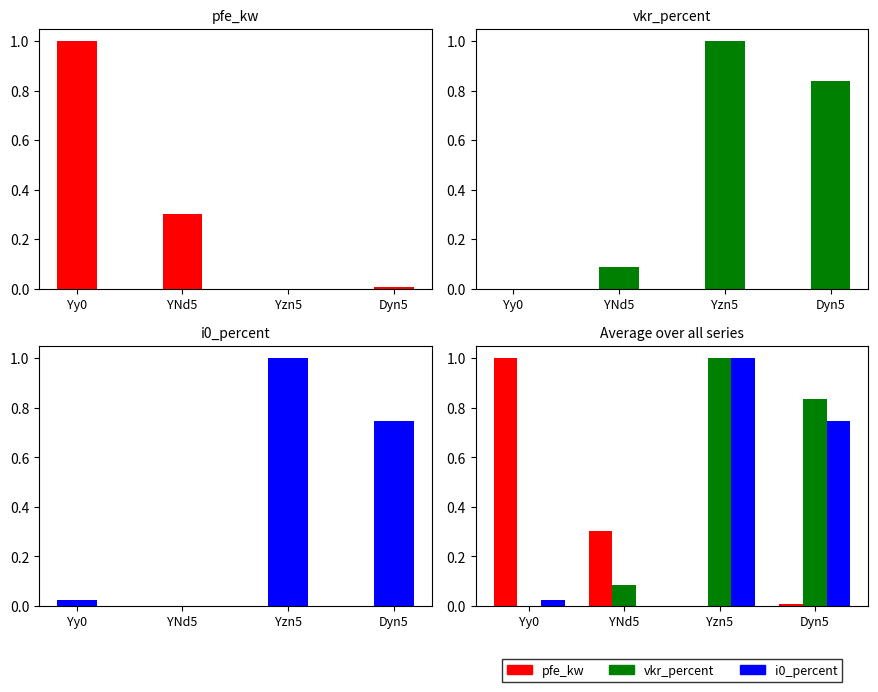

What is the difference between the highest and lowest values at YNd5?

0.3